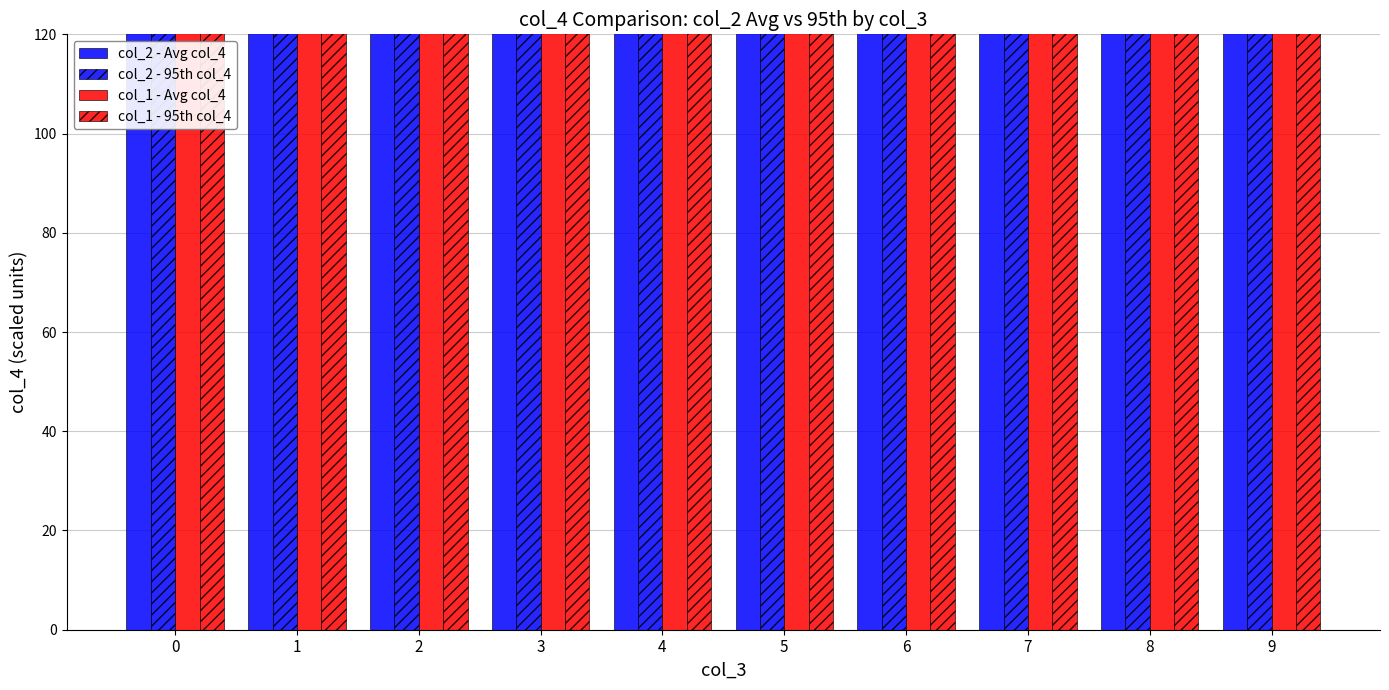

What is the value of the col_2 - 95th col_4 bar at the 9th from the left?

600.0